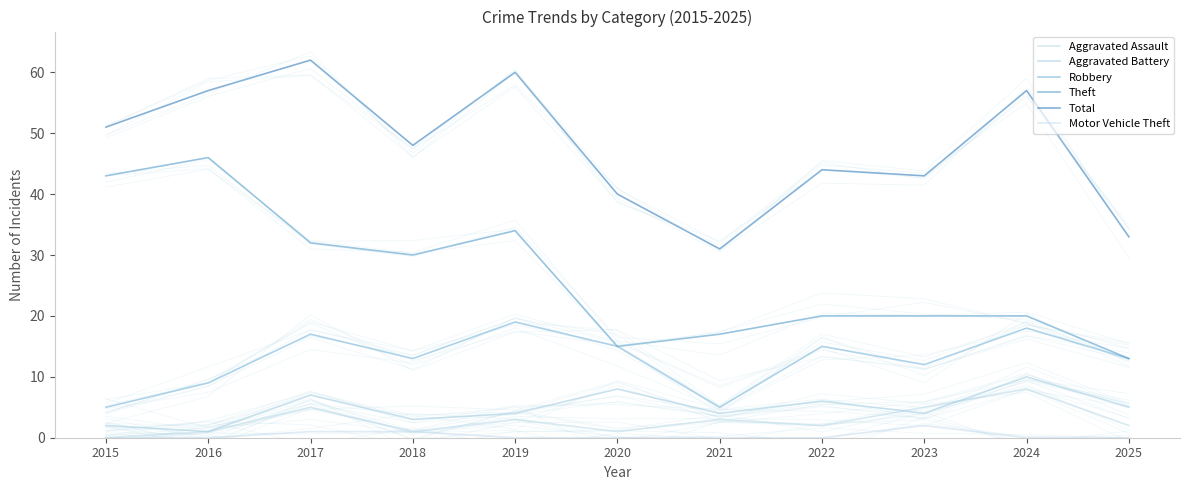

What is the difference between the highest and lowest values at 2021?

31